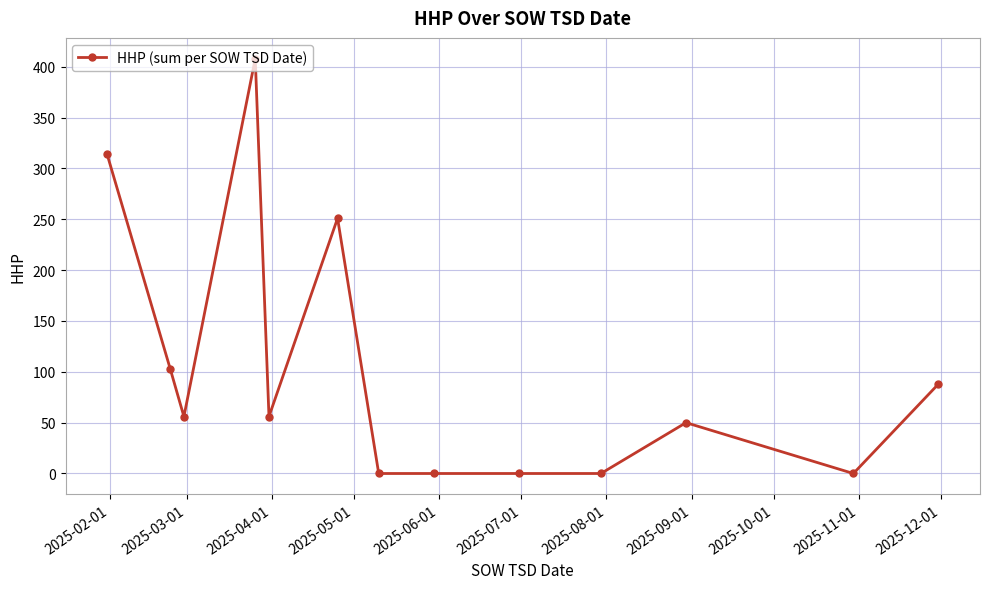

What is the maximum value shown in the chart?

408